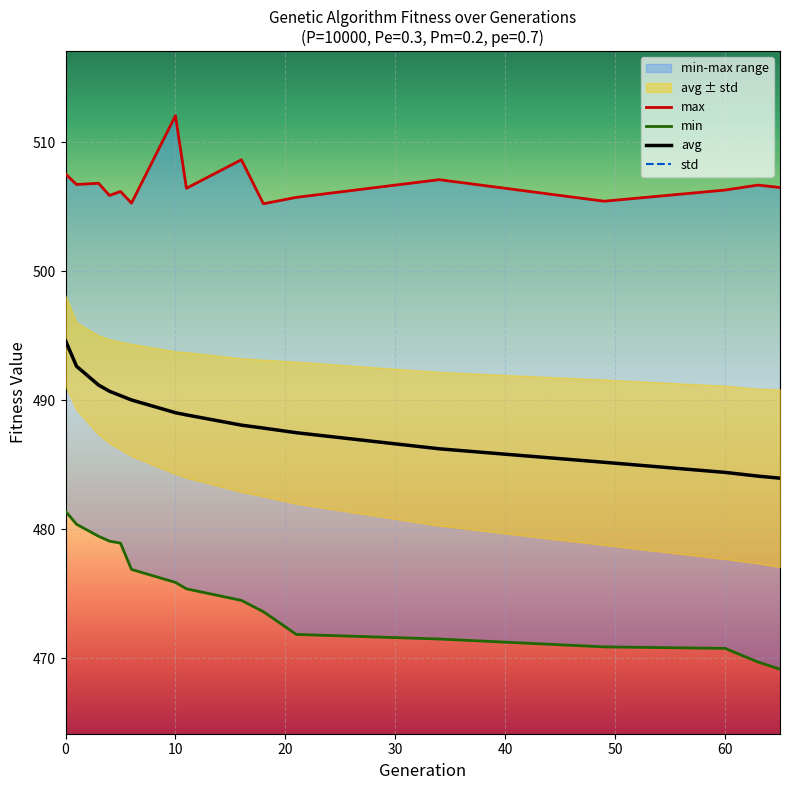

What is the value of the min point at the 12th from the left?

471.5